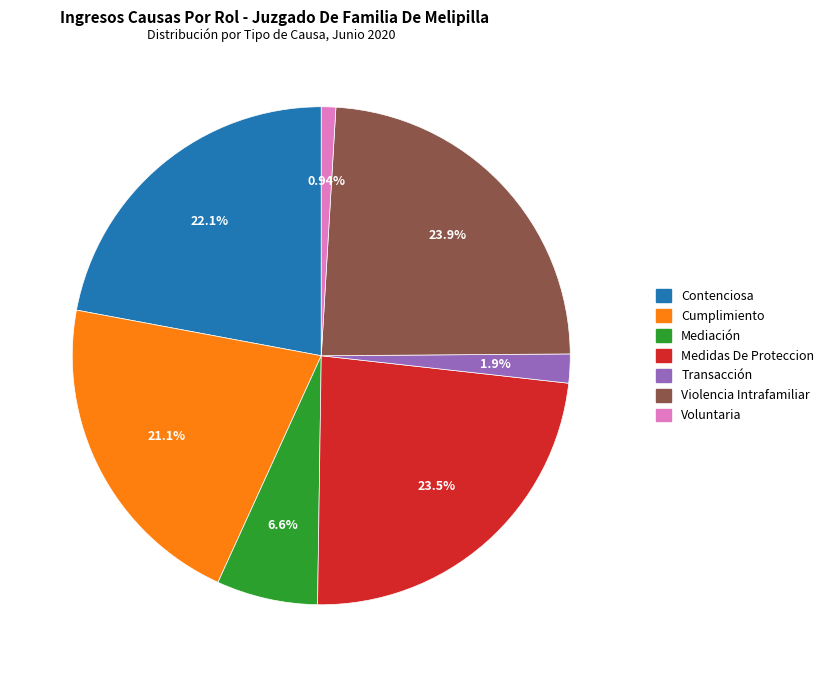

Which has a higher value, Contenciosa or Cumplimiento?

Contenciosa